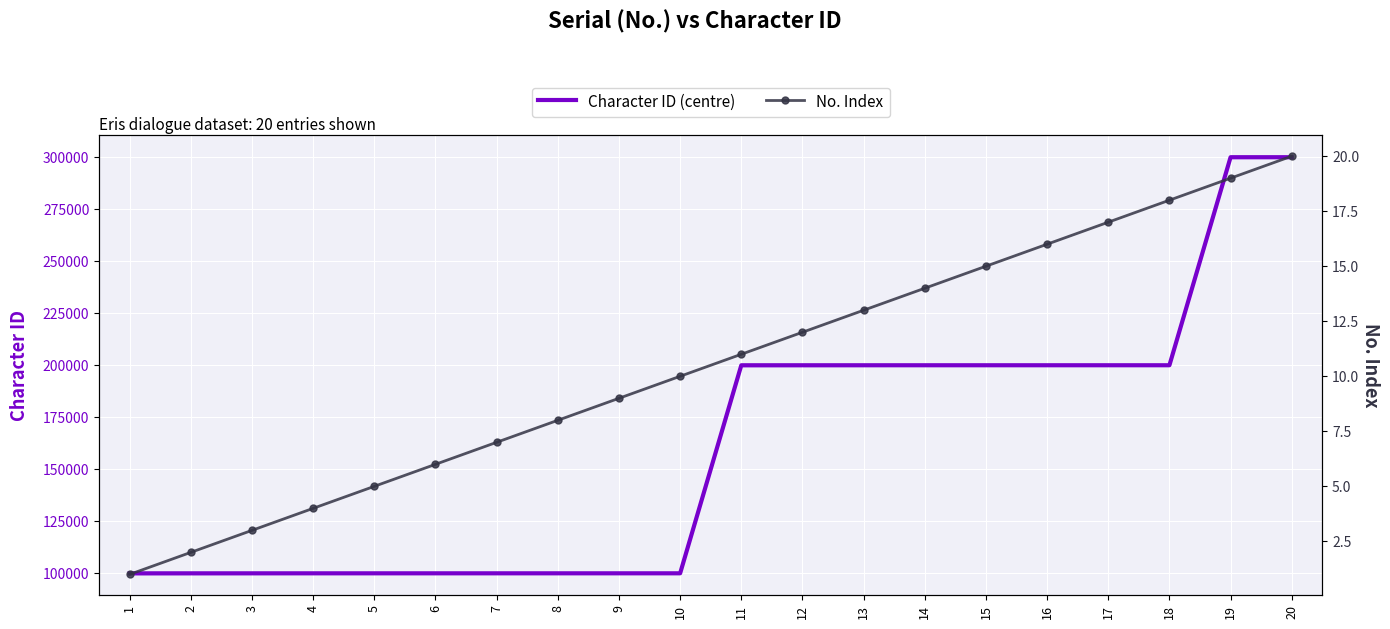

What are all the series names shown in the legend?

Character ID (centre), No. Index